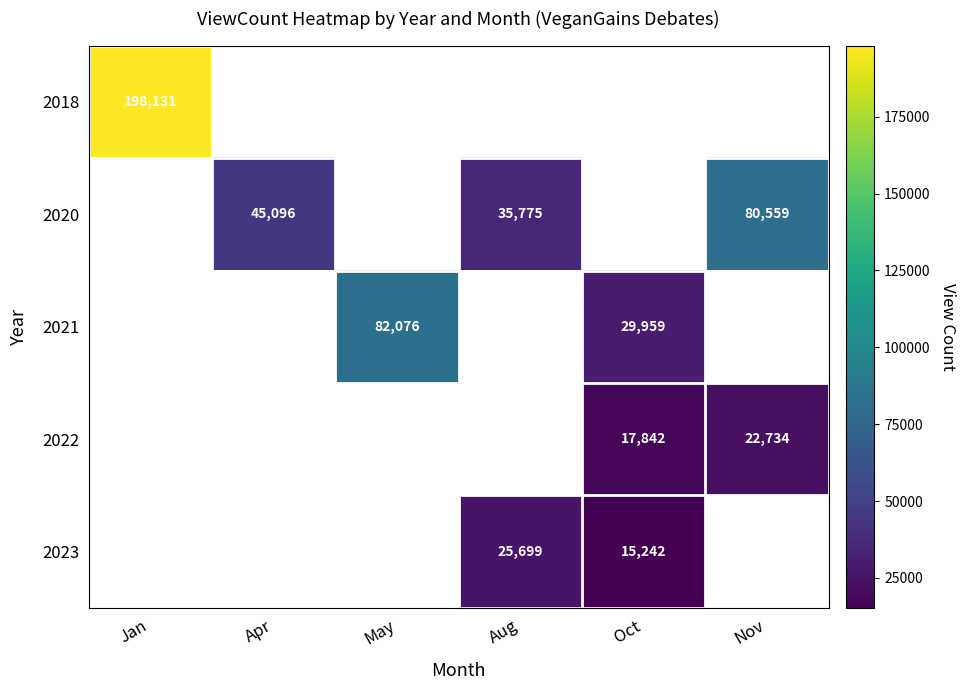

How many series are shown in this chart?

5